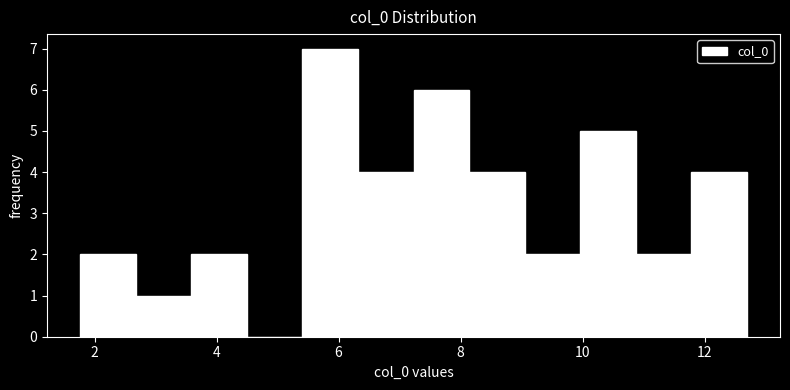

Which range on the x-axis has the tallest bar?

5.4 to 6.4